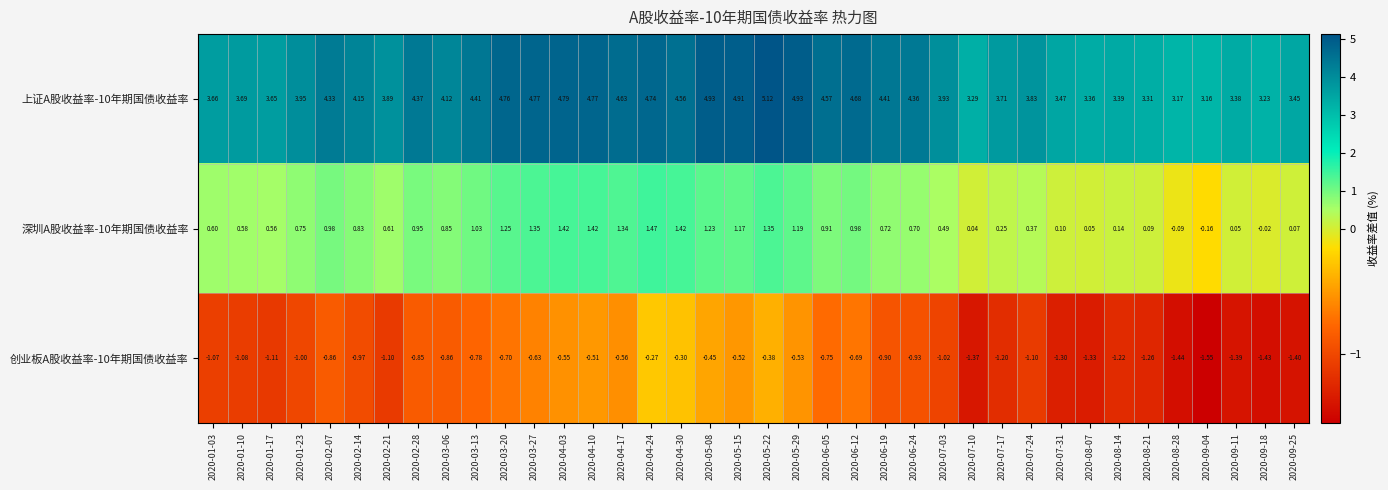

Is the value of 上证A股收益率-10年期国债收益率 at 2020-07-10 greater than the value of 创业板A股收益率-10年期国债收益率 at 2020-02-21?

Yes